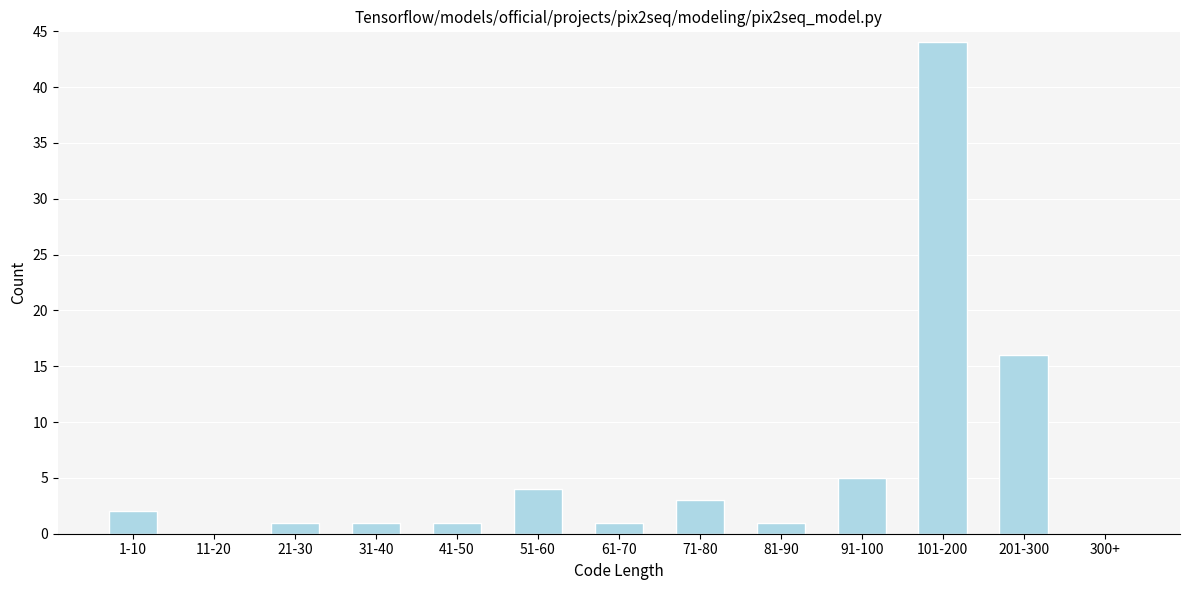

Reading left to right, what are all the values shown in this chart?

1-10=2	11-20=0	21-30=1	31-40=1	41-50=1	51-60=4	61-70=1	71-80=3	81-90=1	91-100=5	101-200=44	201-300=16	300+=0